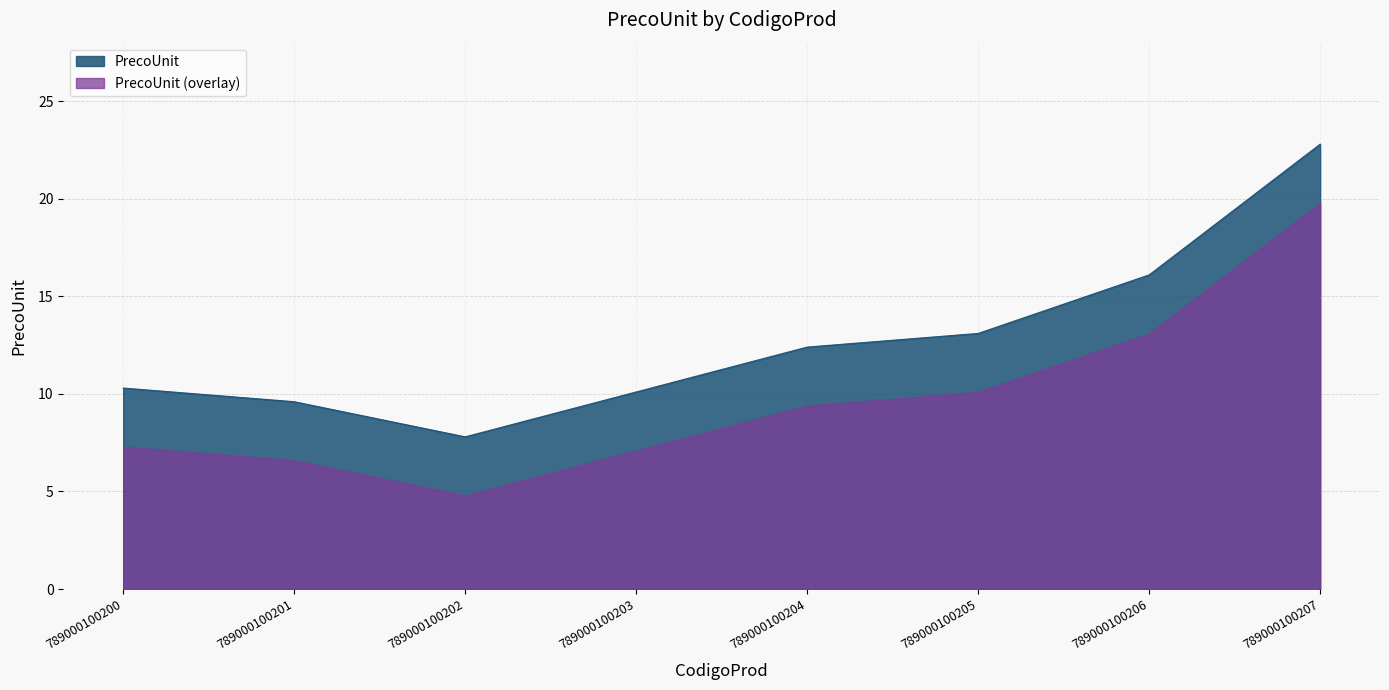

What is the value of the 1st point from the left?

10.3